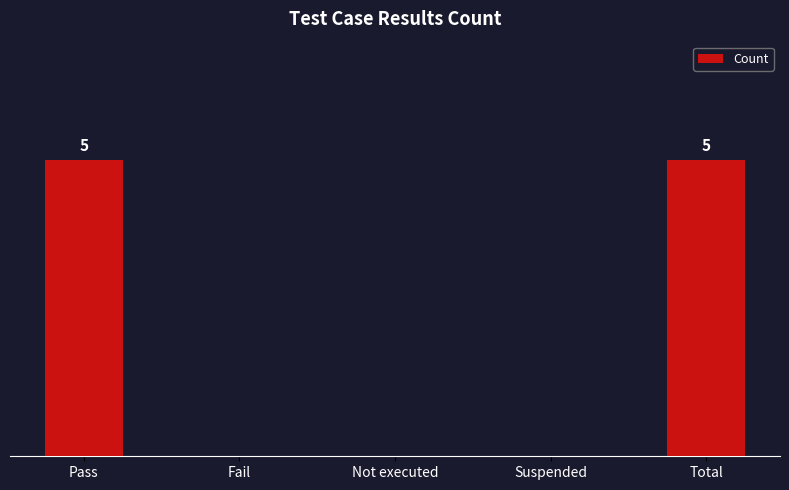

List the labels in order of value, smallest first.

Fail, Not executed, Suspended, Pass, Total